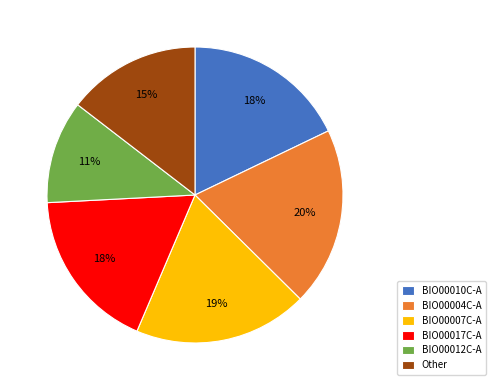

What is the smallest slice in the pie chart?

BIO00012C-A